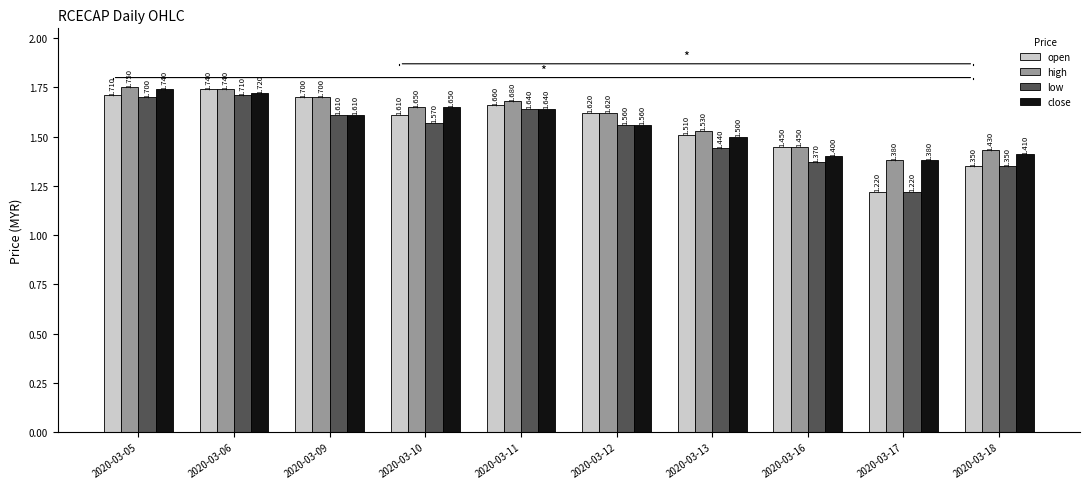

What are all the series names shown in the legend?

open, high, low, close